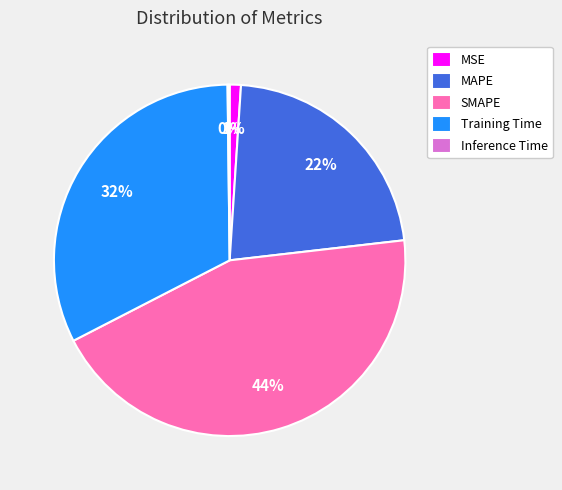

Which slice is the largest?

SMAPE